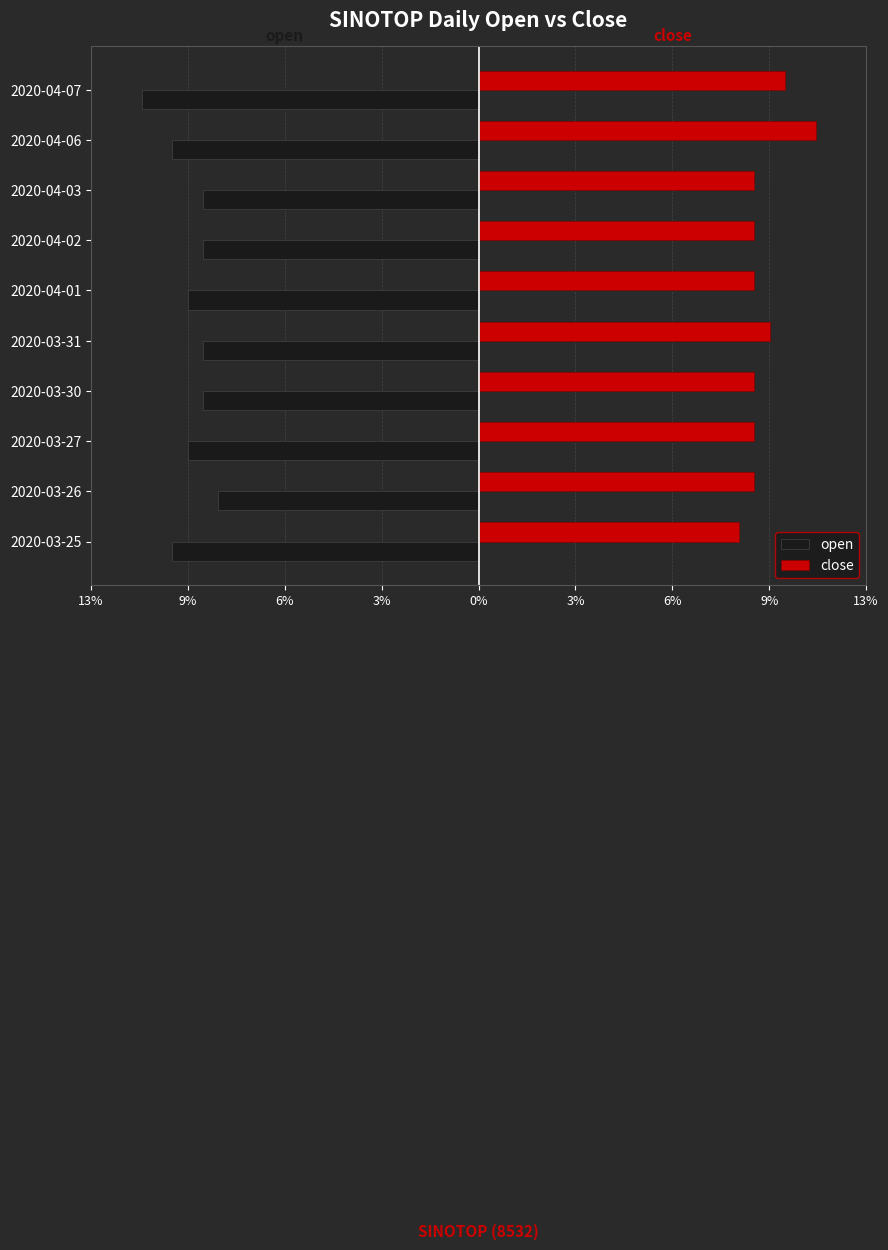

What are all the series names shown in the legend?

open, close